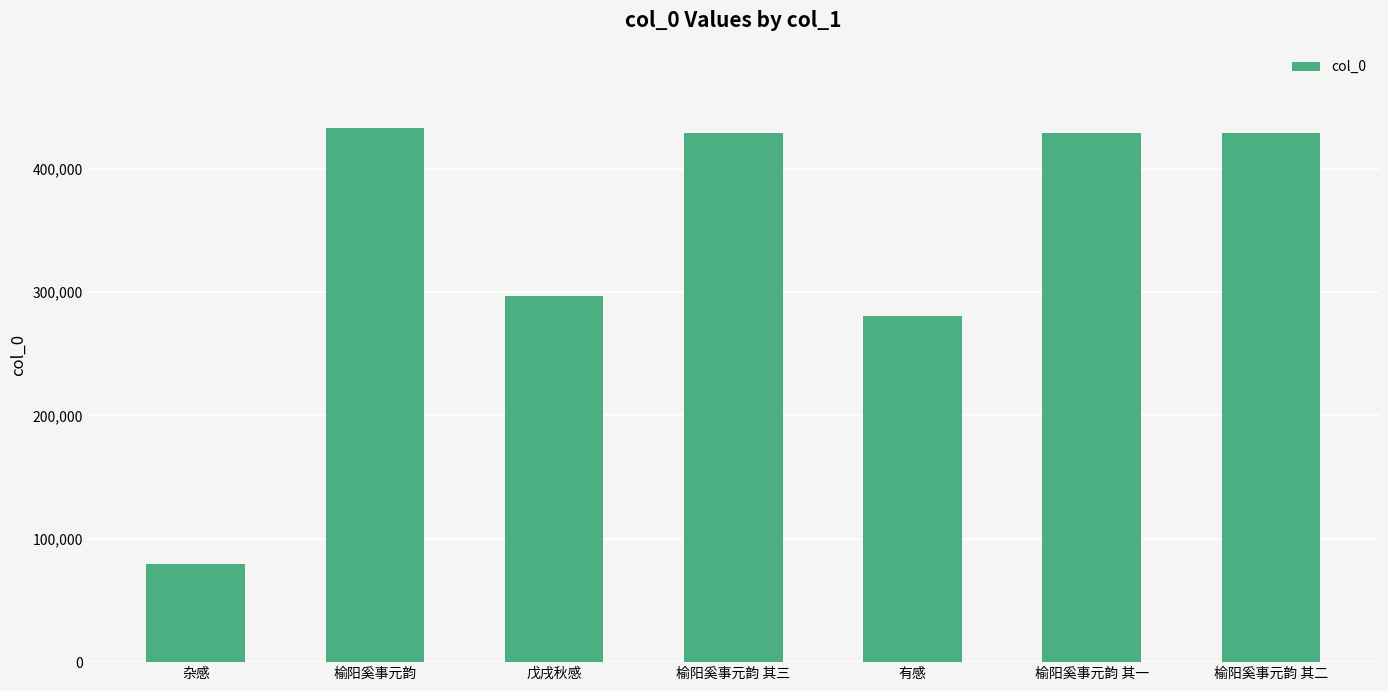

What is the label of the 4th bar from the left?

榆阳奚事元韵 其三